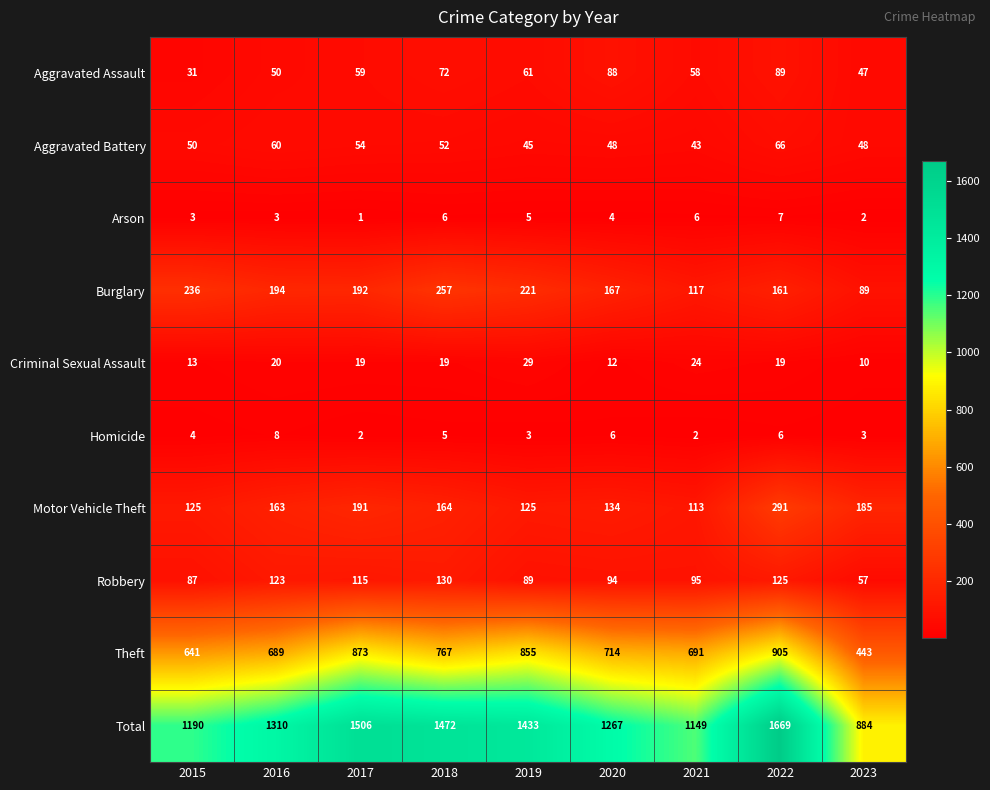

What is the sum of all Total values?

11880